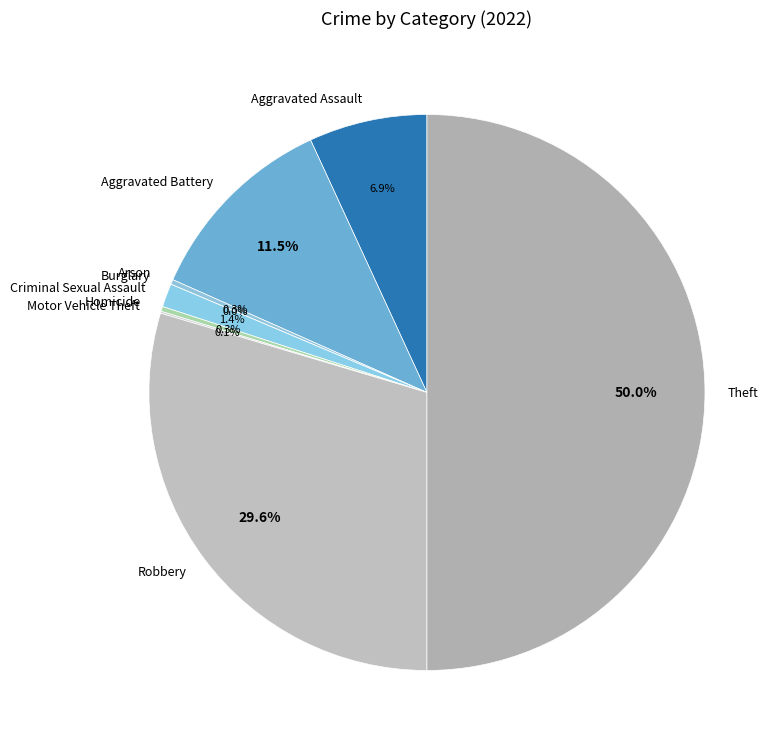

The Robbery slice represents 30% of the pie. True or false?

True